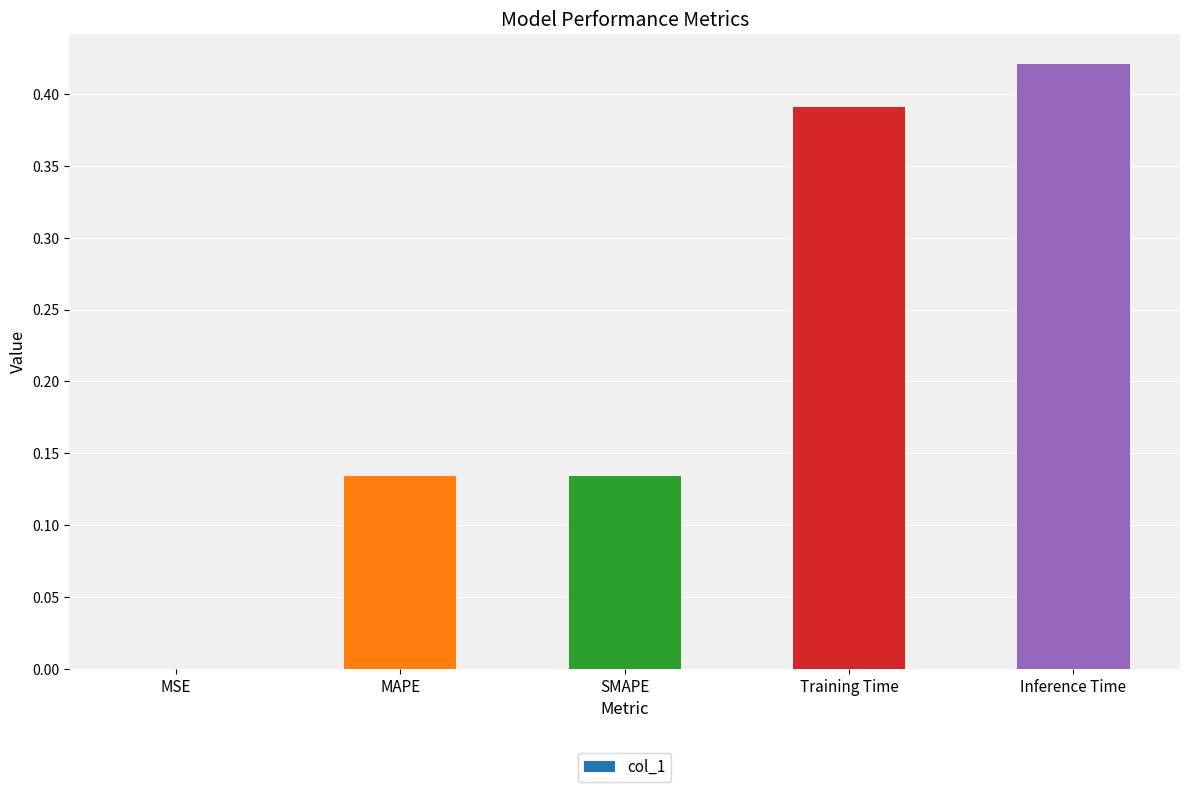

The value at Inference Time is 0.1. True or false?

False